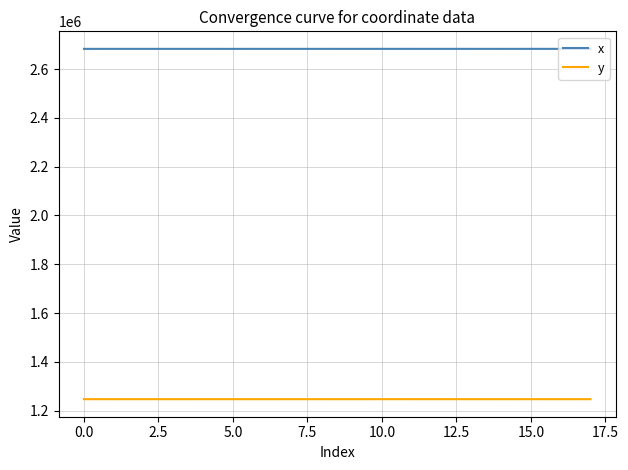

In x, how many points are lower than both neighbors (excluding endpoints)?

6